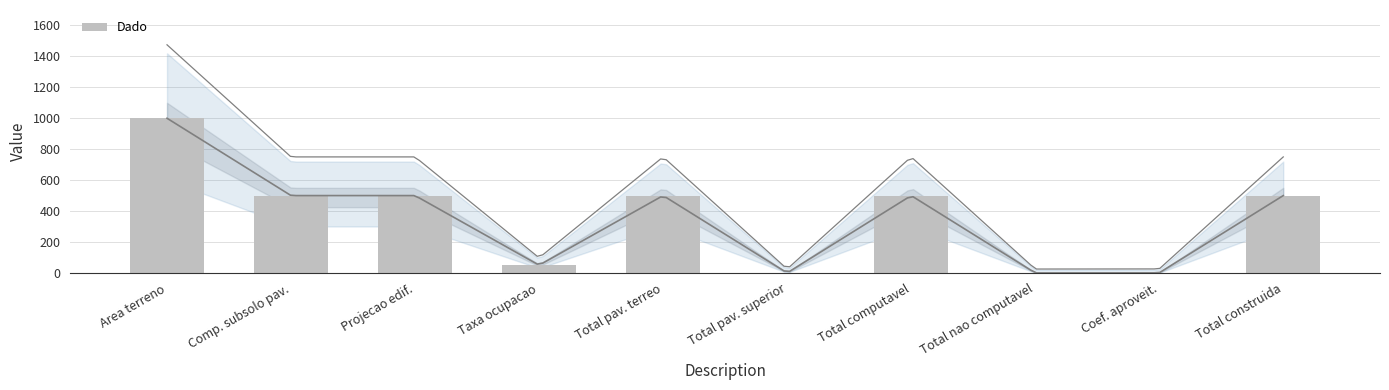

True or false: the data shows 0.0 at Total pav. superior.

True